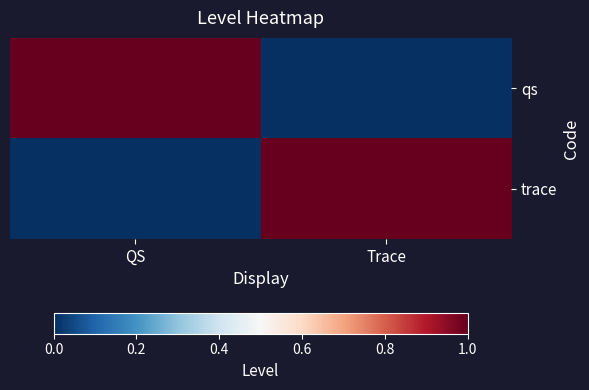

Which has a higher value, QS or Trace?

QS